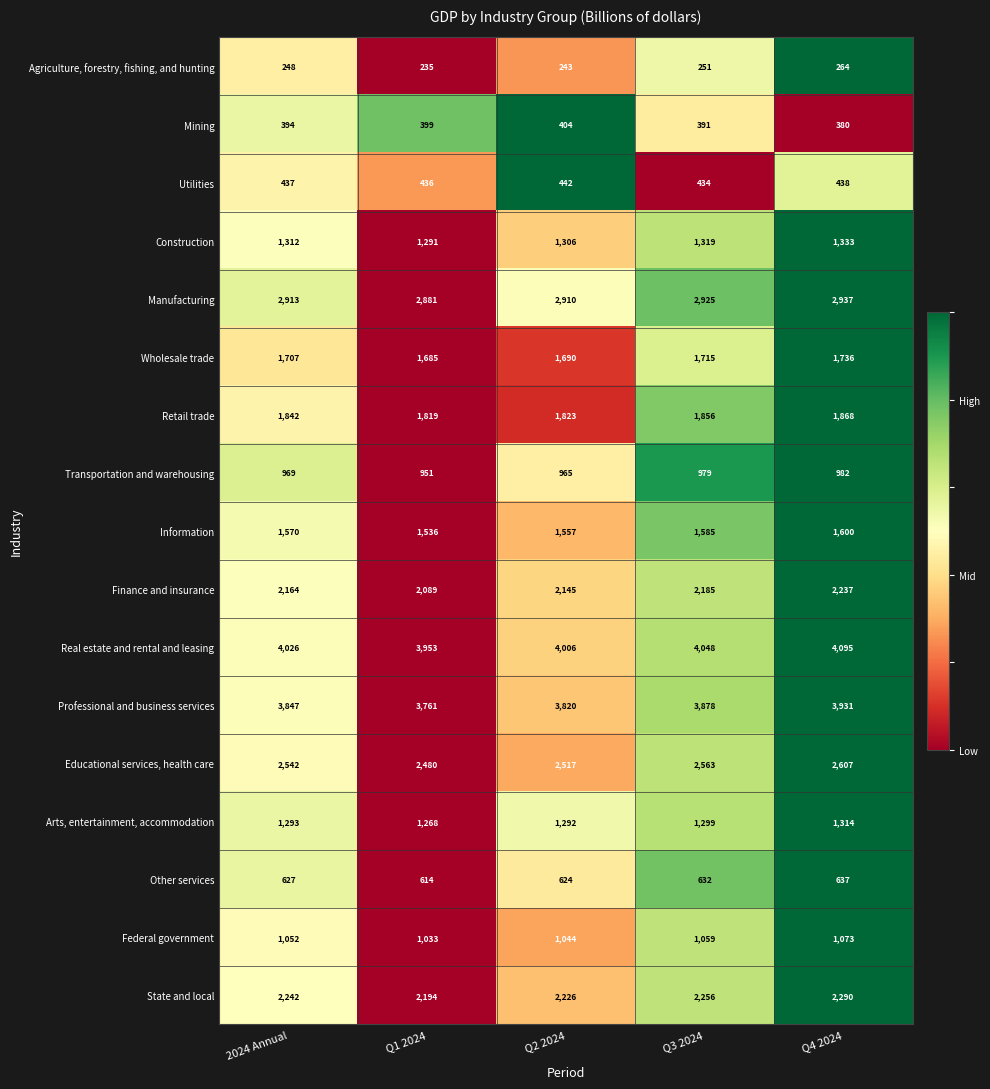

List the series in order of their peak value, highest first.

Real estate and rental and leasing, Professional and business services, Manufacturing, Educational services, health care, State and local, Finance and insurance, Retail trade, Wholesale trade, Information, Construction, Arts, entertainment, accommodation, Federal government, Transportation and warehousing, Other services, Utilities, Mining, Agriculture, forestry, fishing, and hunting